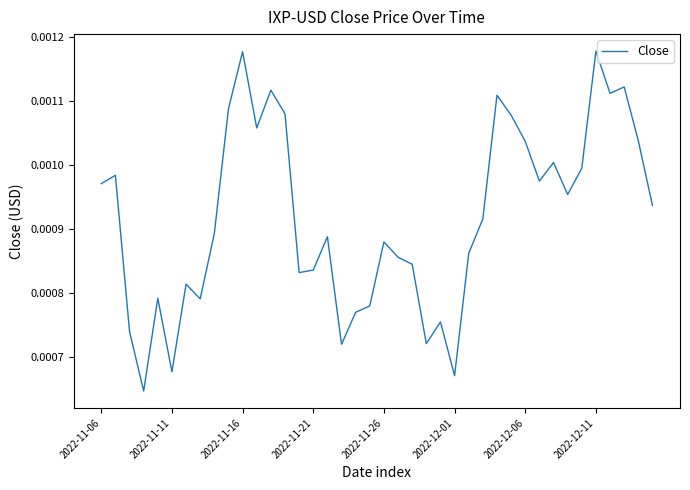

Does the chart have visible grid lines?

No